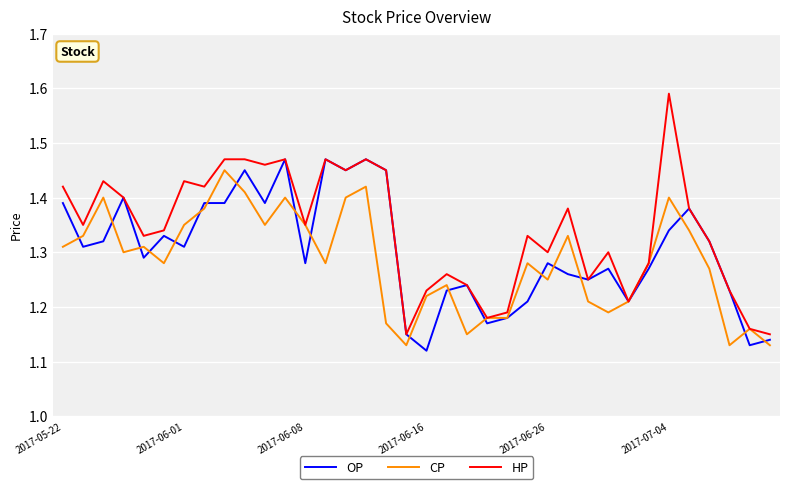

Which series has the widest spread of values?

HP